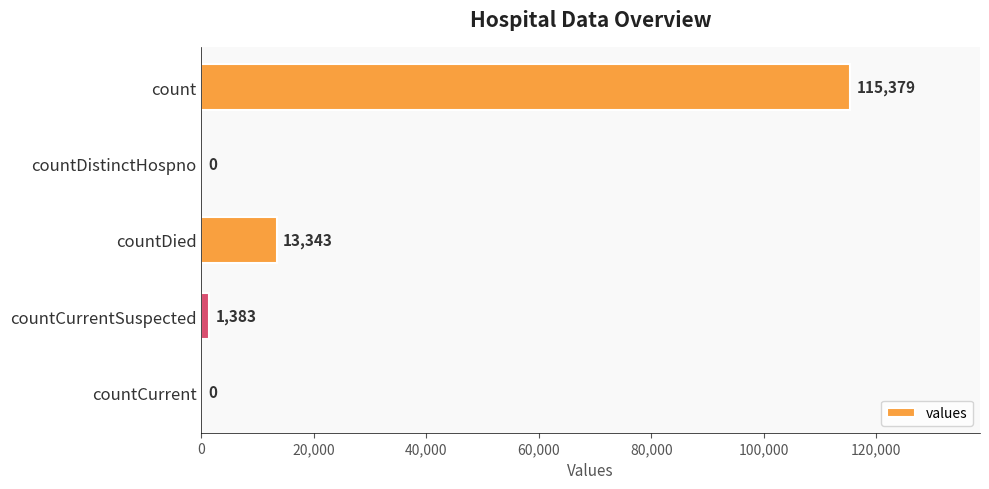

What is the greatest value displayed?

115379